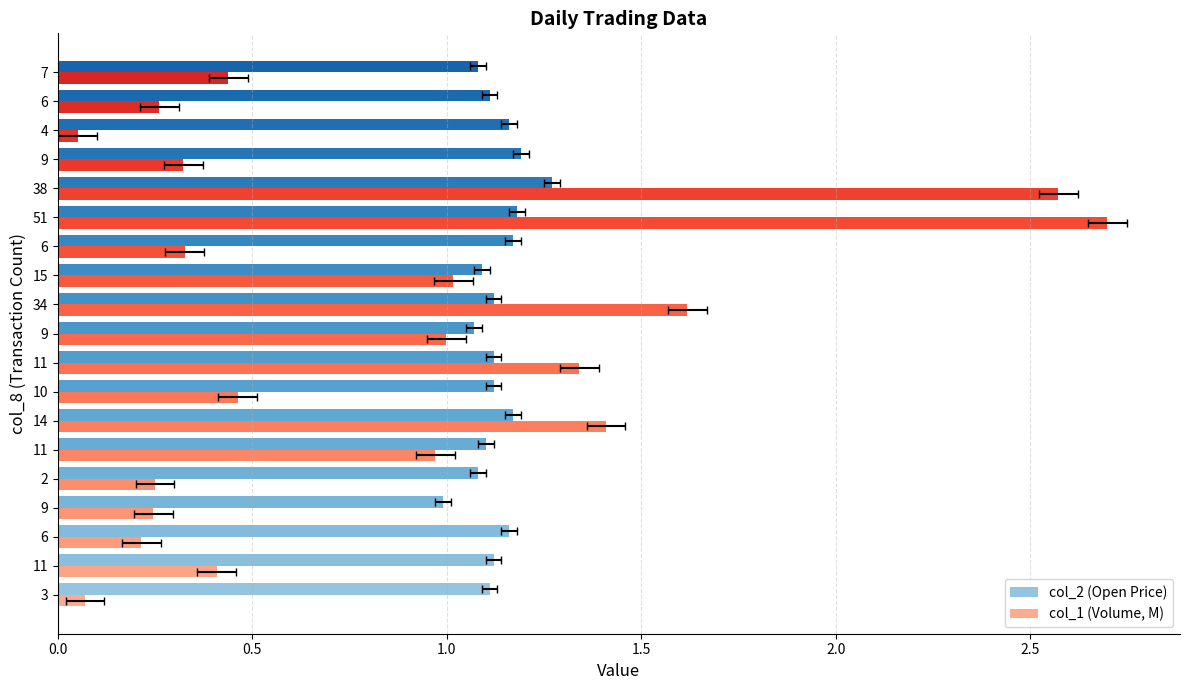

How many series are shown in this chart?

2